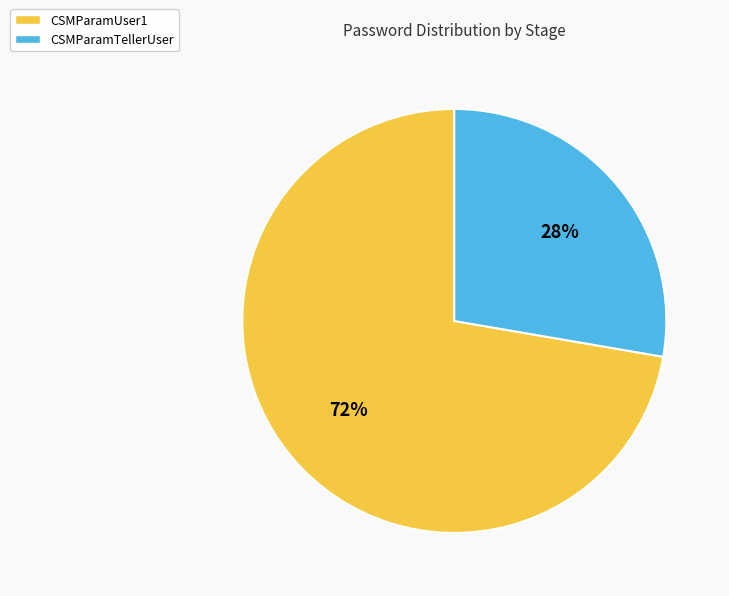

To the nearest percent, what is the combined percentage of CSMParamTellerUser and CSMParamUser1?

100%